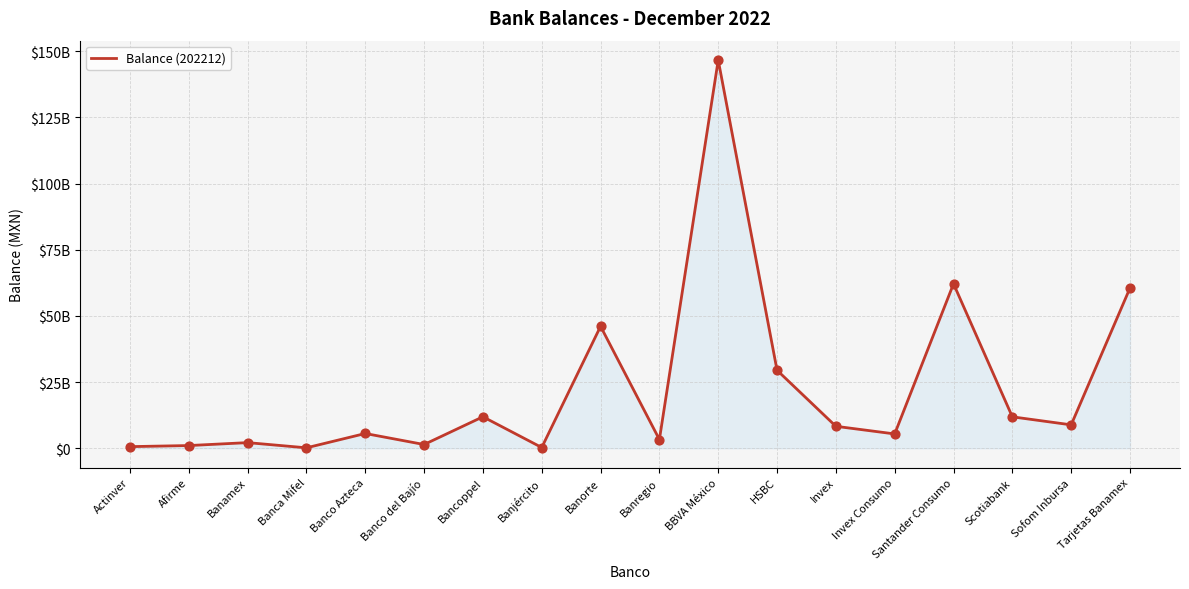

What is the change in value from Banregio to BBVA México?

+143363824687.8